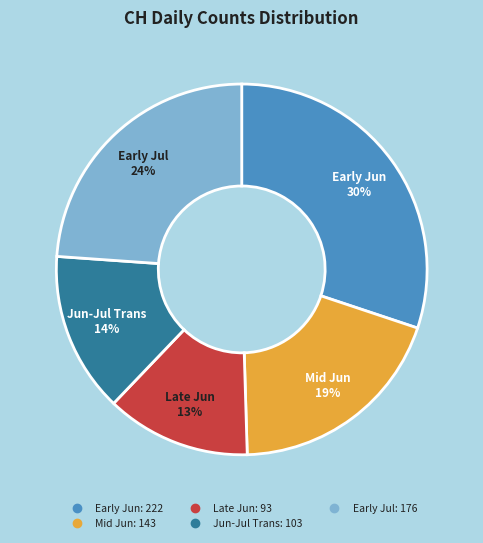

Count the number of slices in the pie.

5